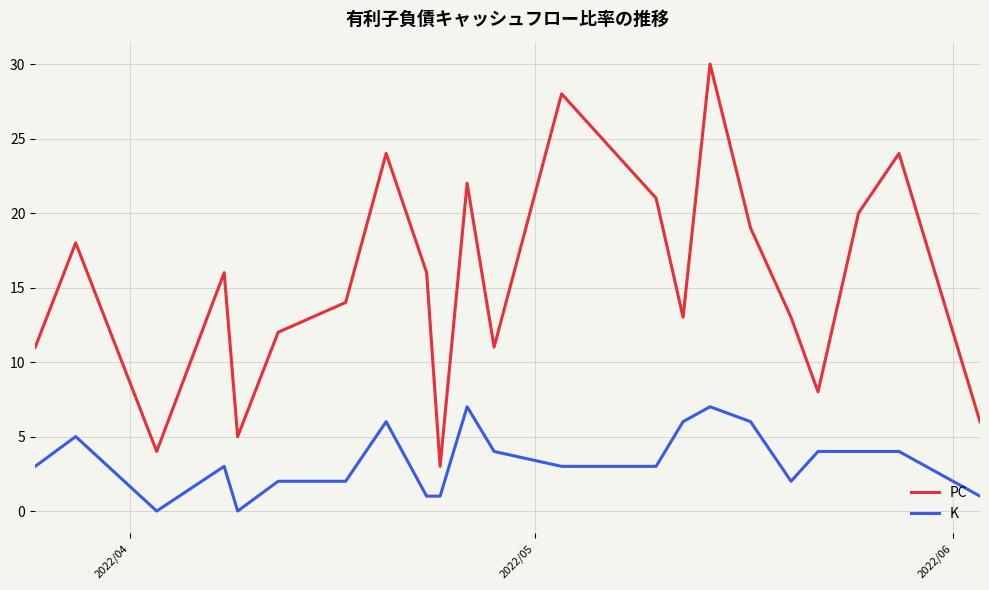

What is the difference between the maximum and minimum values in the PC series?

27